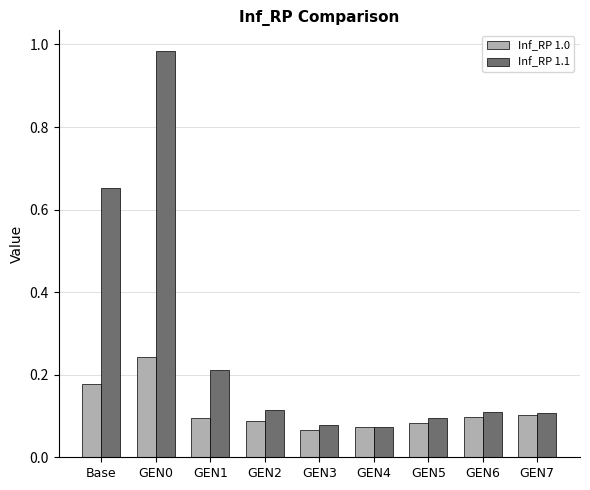

What is the label of the 1st bar from the left?

Base